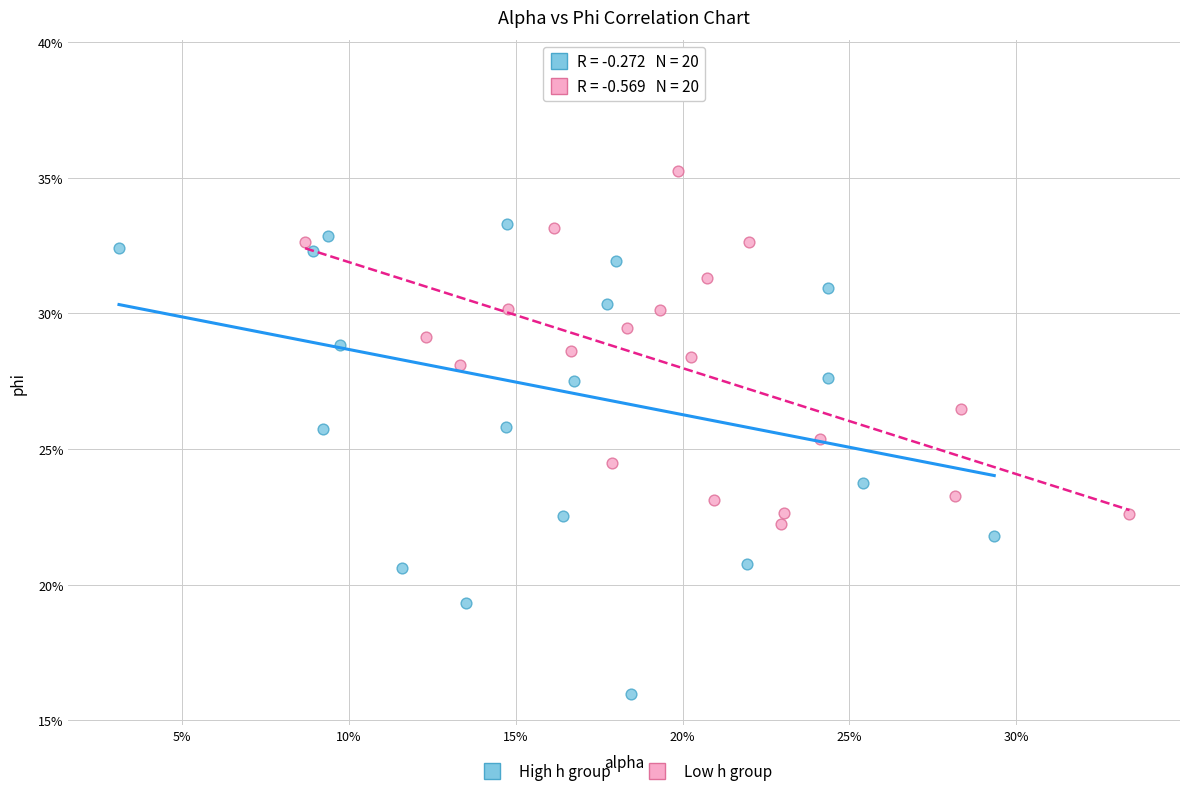

Which series contains the highest Y value?

High h group